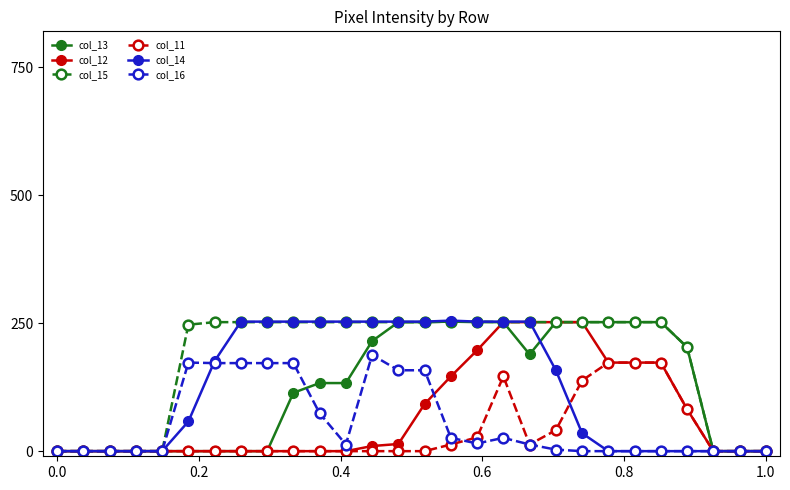

Does the chart have visible grid lines?

No